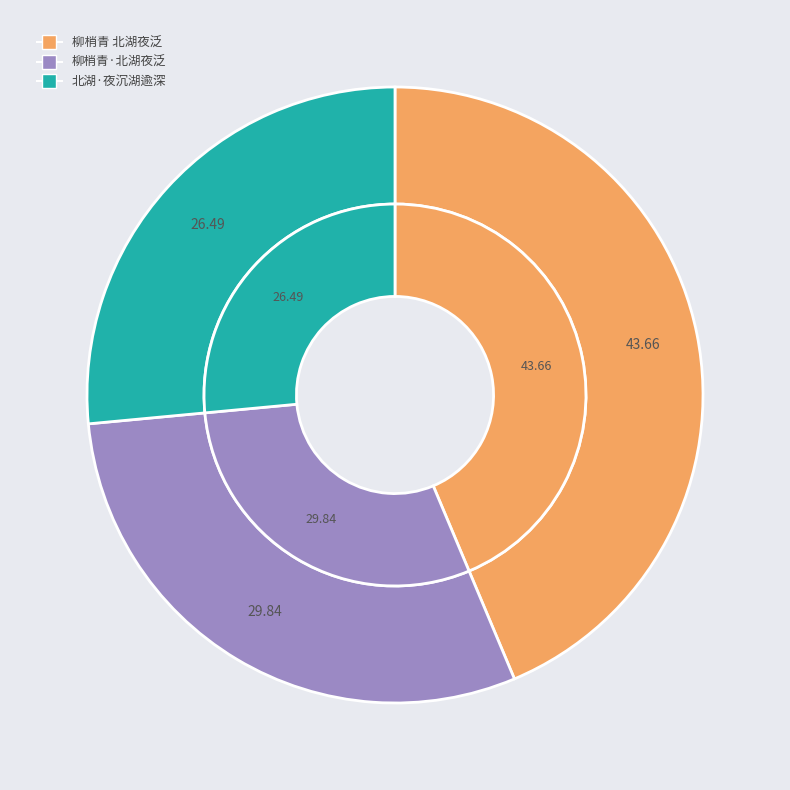

Which slice is the smallest?

北湖·夜沉湖逾深